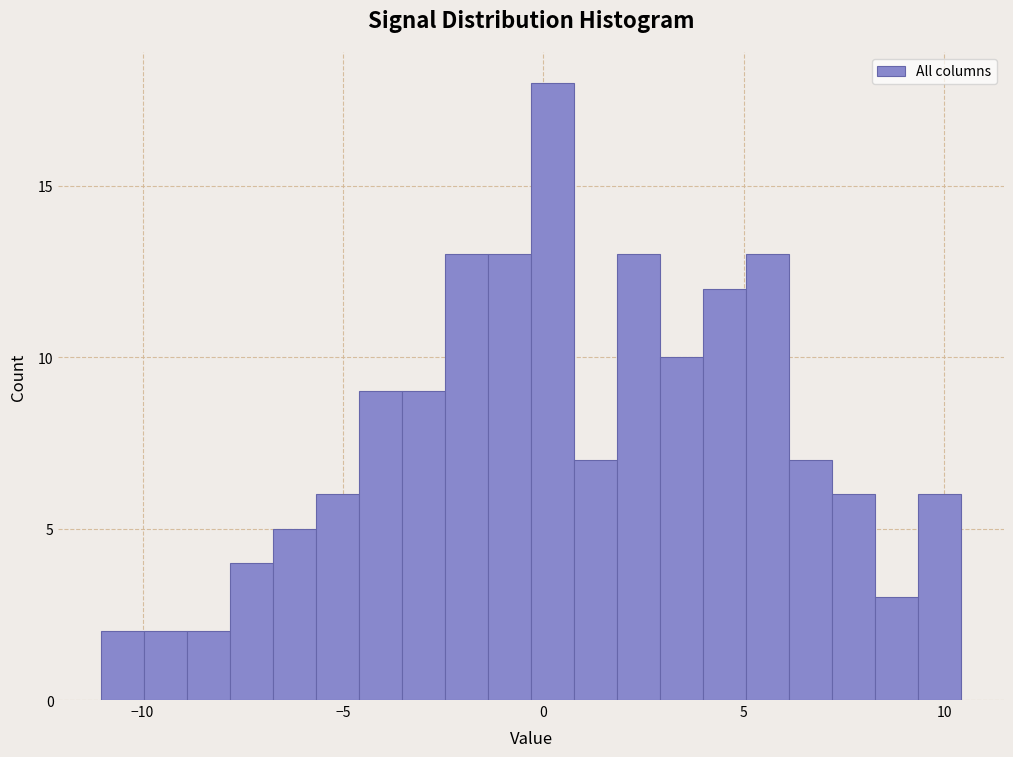

Around what value on the x-axis is the tallest bar? Give the approximate position of its centre, as read against the axis.

0.0